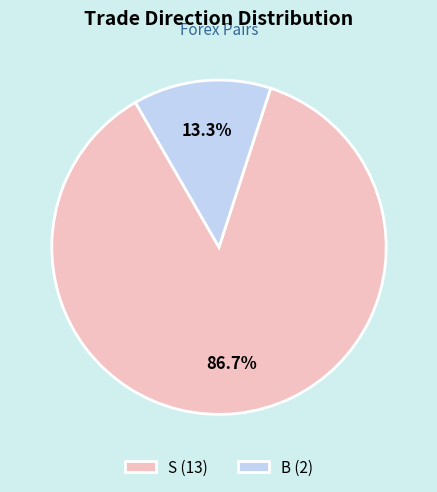

How many segments does this pie chart have?

2